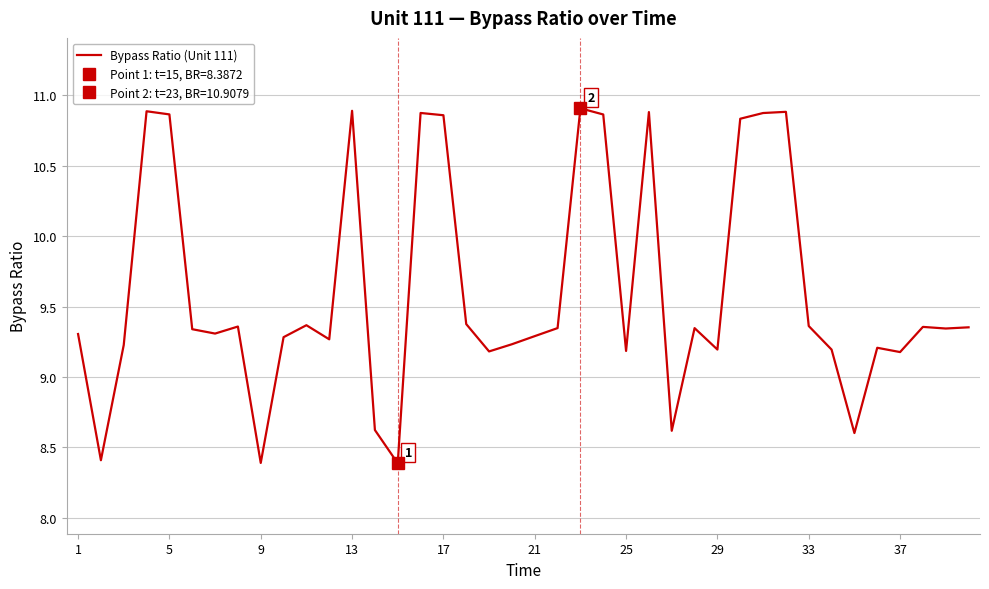

True or false: Bypass Ratio (Unit 111) has a value of 14.6 at 25.

False